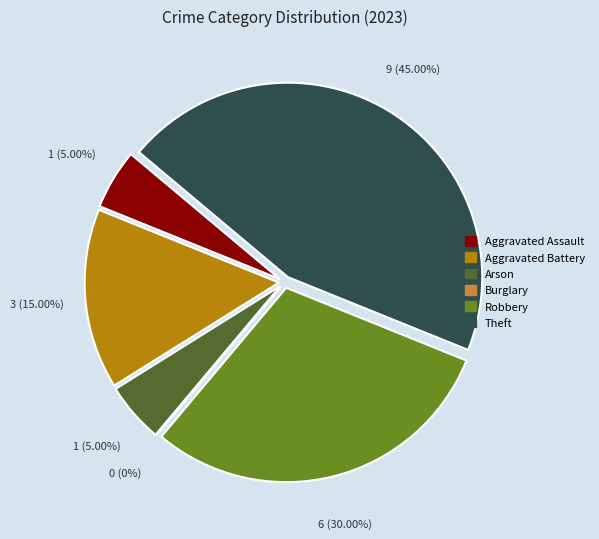

Which has a higher value, Aggravated Battery or Robbery?

Robbery